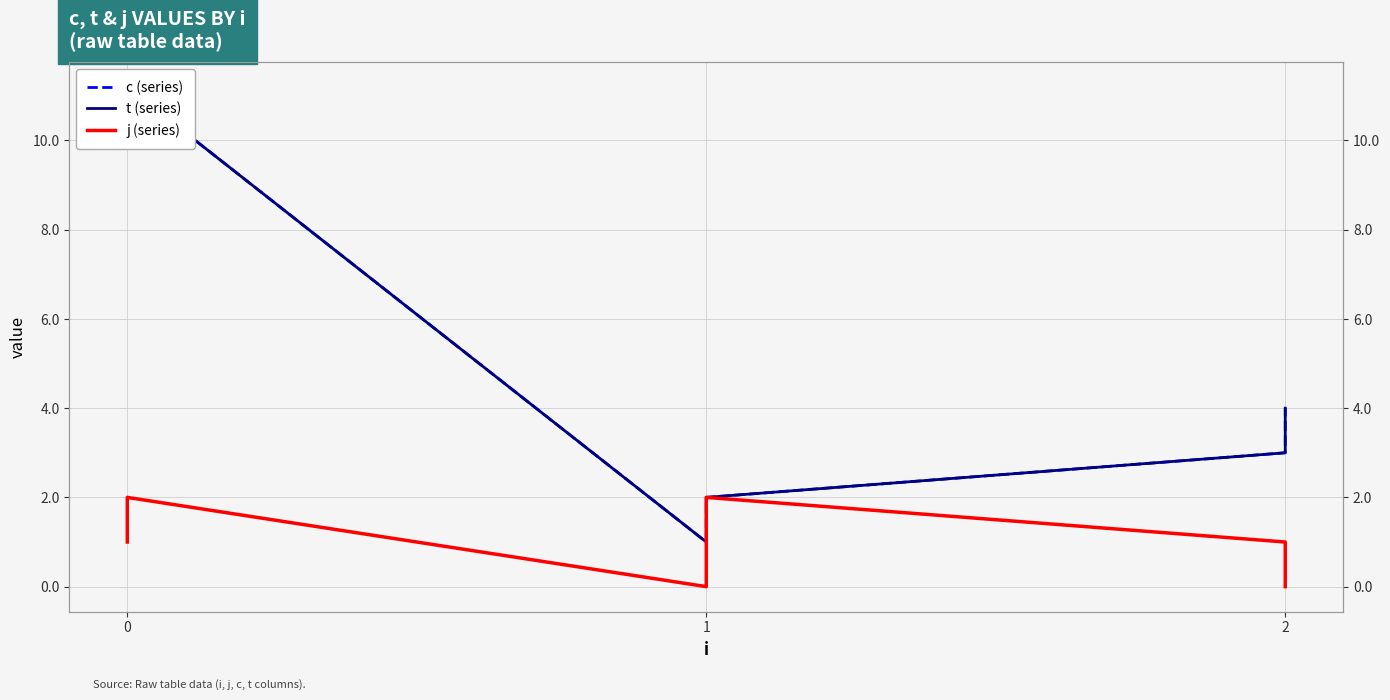

What is the difference between the maximum and second lowest values in the j (series) series?

2.0